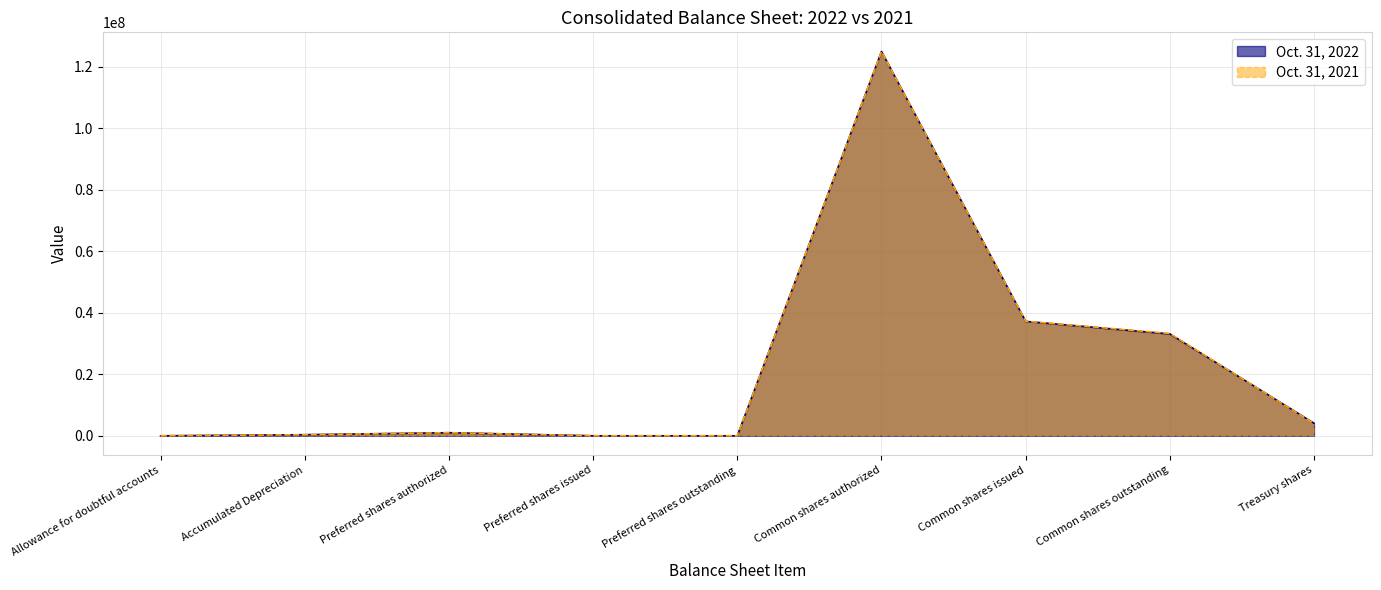

After their last crossing, which series has the higher values: Oct. 31, 2021 or Oct. 31, 2022?

Oct. 31, 2022